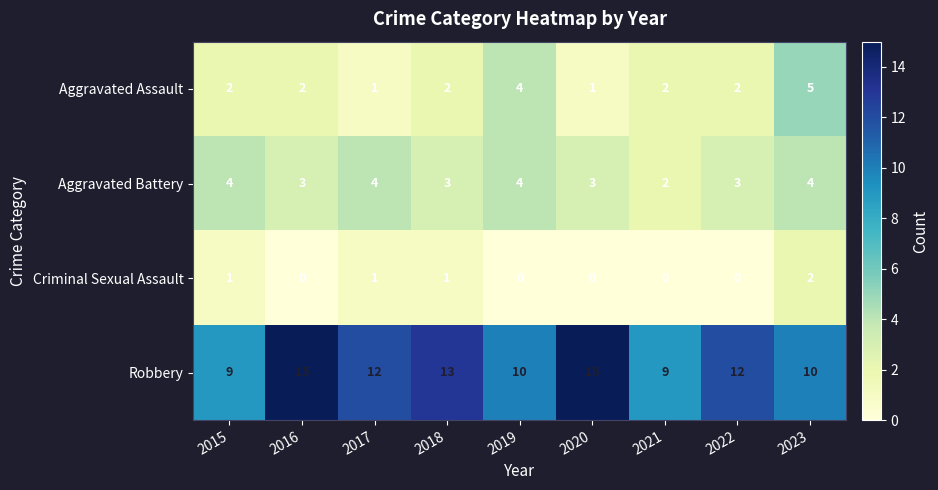

What is the difference between the highest and lowest values at 2018?

12